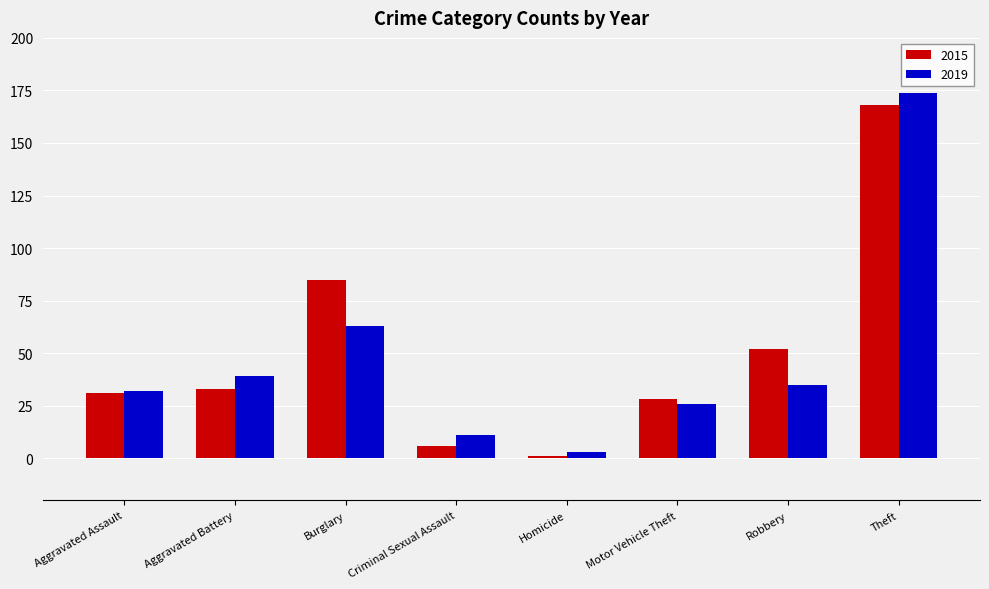

At which label does 2015 reach its peak?

Theft